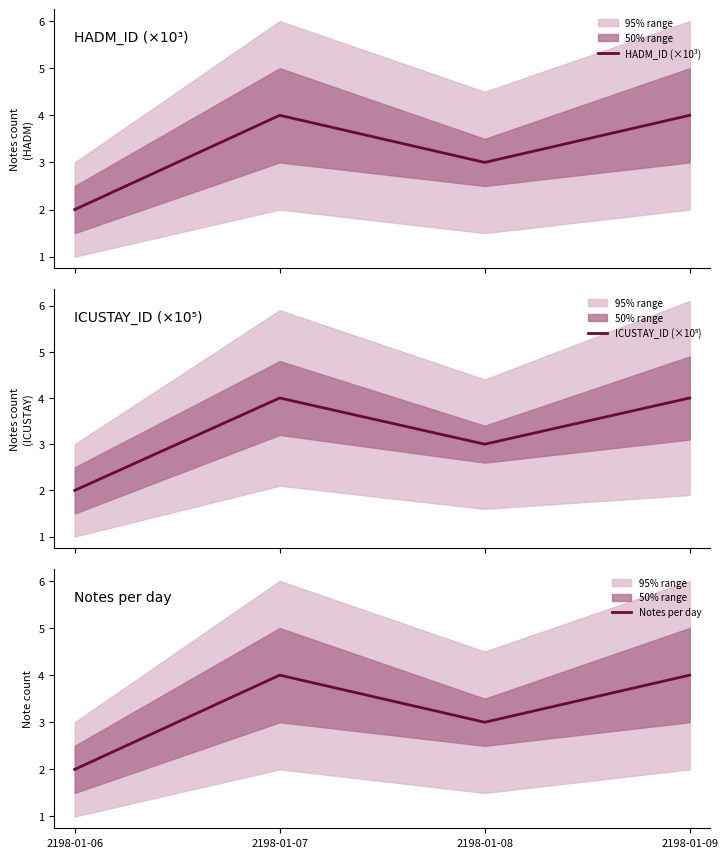

Reading right to left, extract all data points from this chart.

HADM_ID (×10³): 4	3	4	2
ICUSTAY_ID (×10⁵): 4	3	4	2
Notes per day: 4	3	4	2